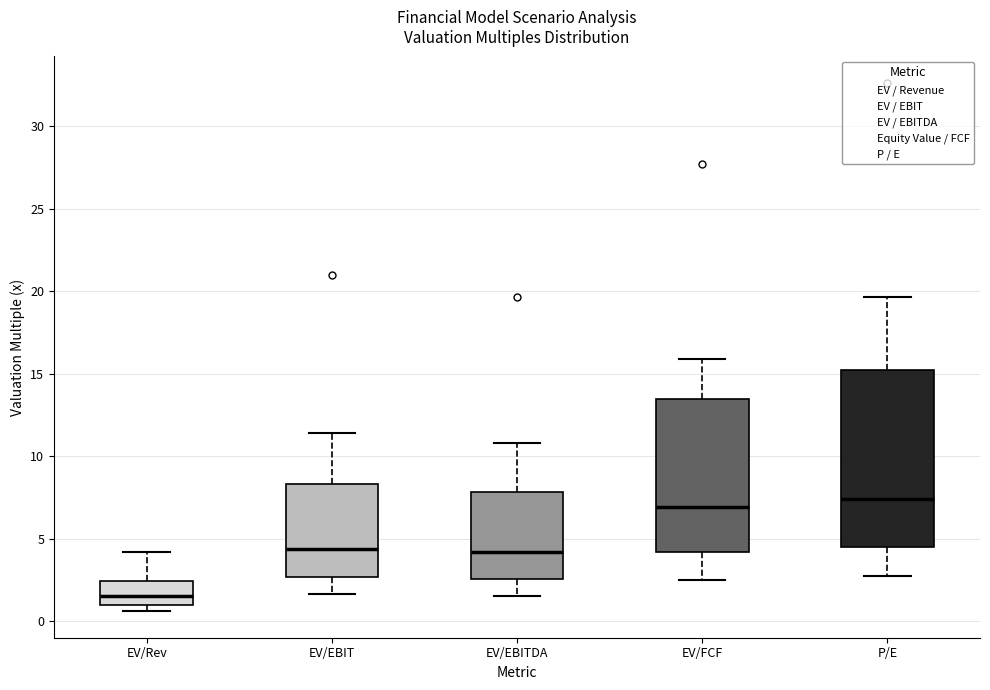

Reading left to right, transcribe this box plot: for each box, give where its median line is, the range the box spans, and where its two whiskers end, as read against the y-axis. The values are not printed on the chart, so give them approximately, as read against the axis.

EV/Rev: median 1.5, box 1.0 to 2.5, whiskers 0.5 to 4.0
EV/EBIT: median 4.5, box 2.5 to 8.5, whiskers 1.5 to 11.5
EV/EBITDA: median 4.0, box 2.5 to 8.0, whiskers 1.5 to 11.0
EV/FCF: median 7.0, box 4.0 to 13.5, whiskers 2.5 to 16.0
P/E: median 7.5, box 4.5 to 15.0, whiskers 2.5 to 19.5